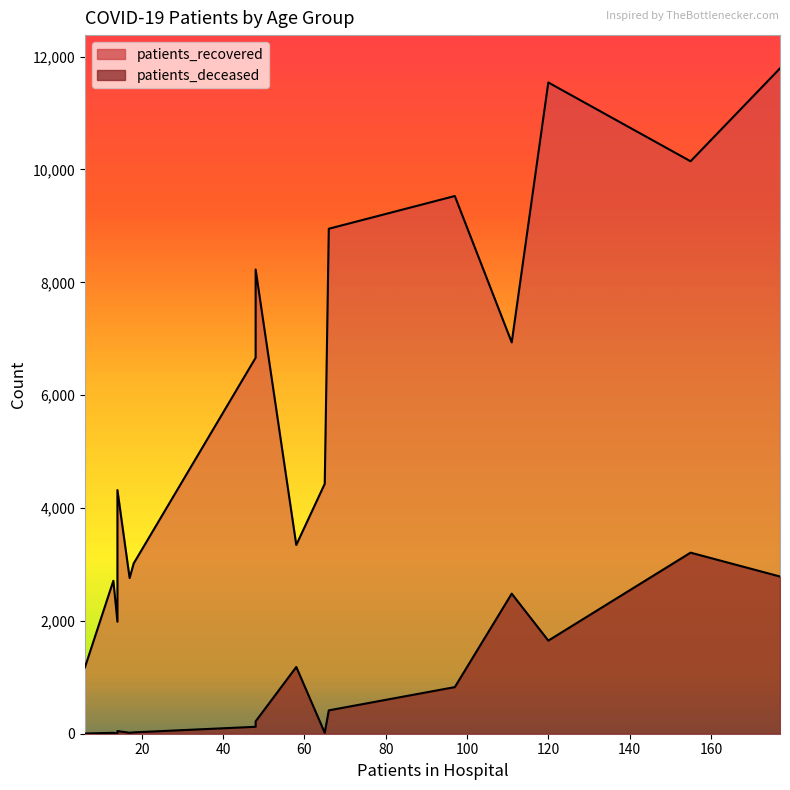

How many lines are shown in the chart?

2